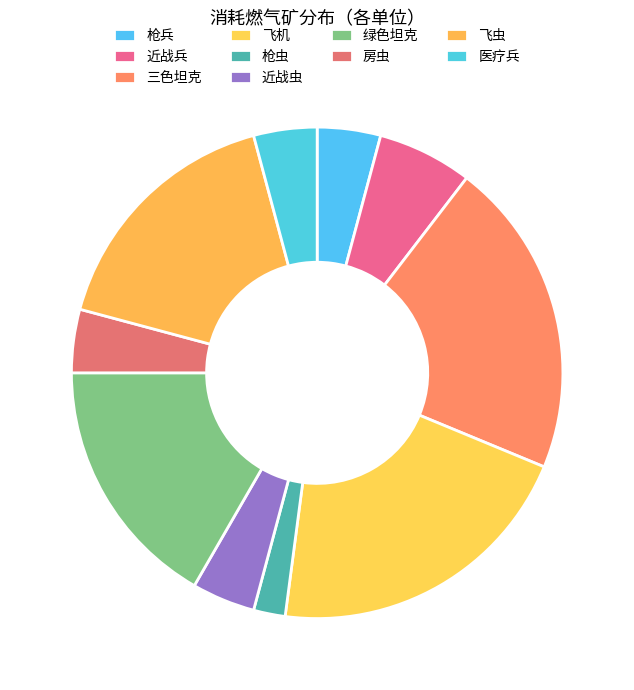

How many segments does this pie chart have?

10